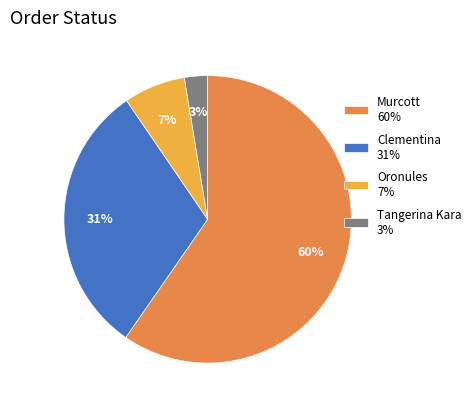

What is the smallest slice in the pie chart?

Tangerina Kara 3%